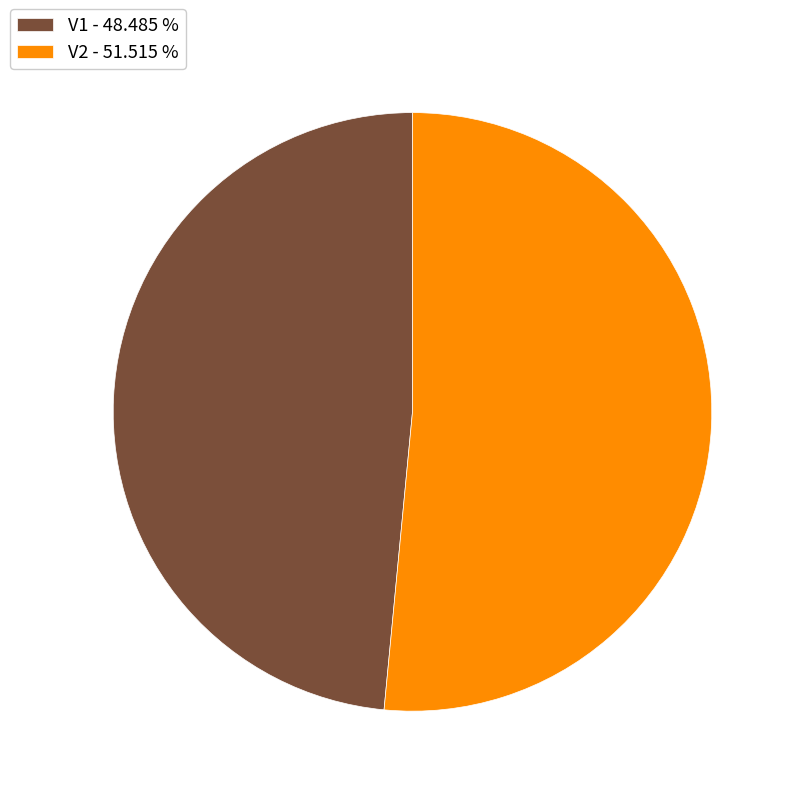

Which has a higher value, V2 - 51.515 % or V1 - 48.485 %?

V2 - 51.515 %